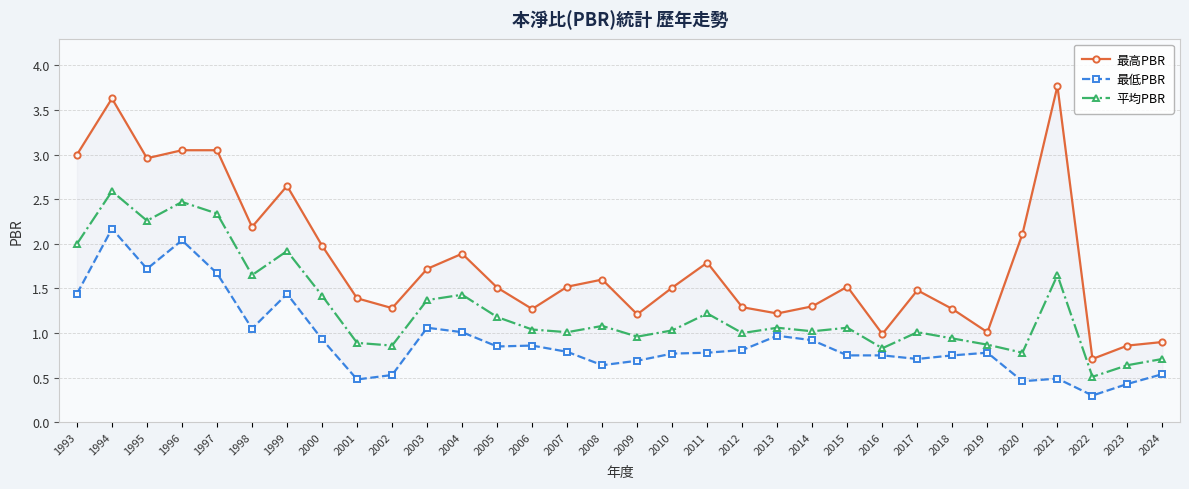

True or false: 平均PBR has a value of 1.5 at 2019.

False